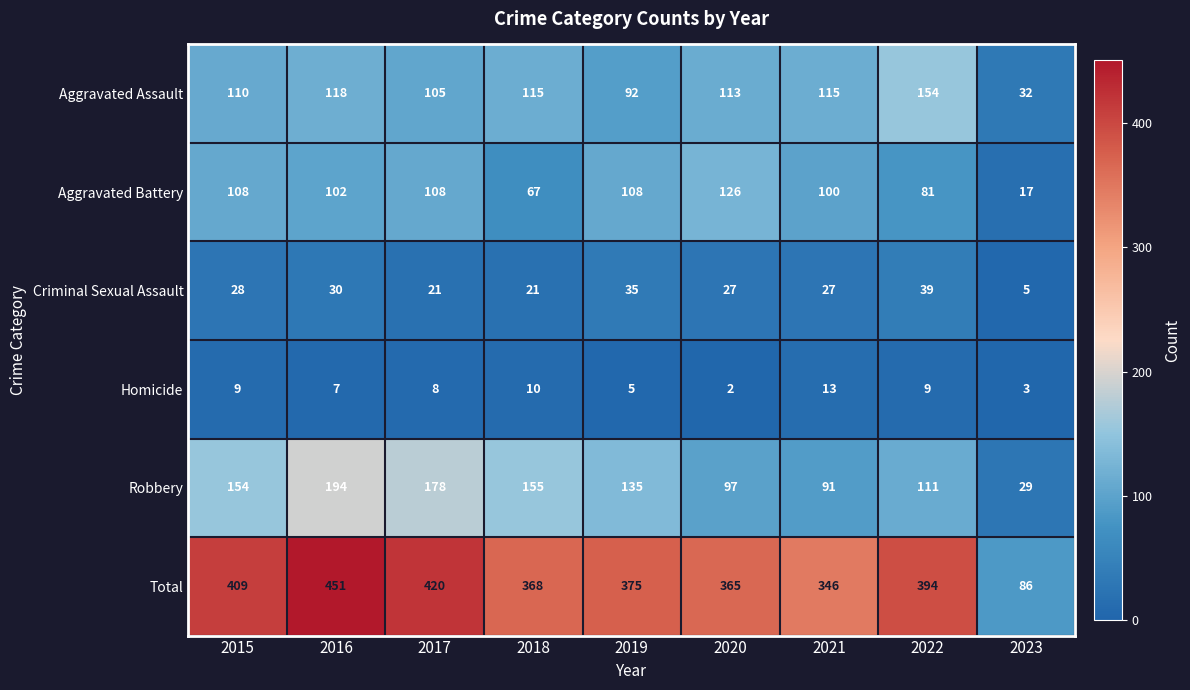

What is the sum of the Aggravated Assault values at 2019 and 2016?

210